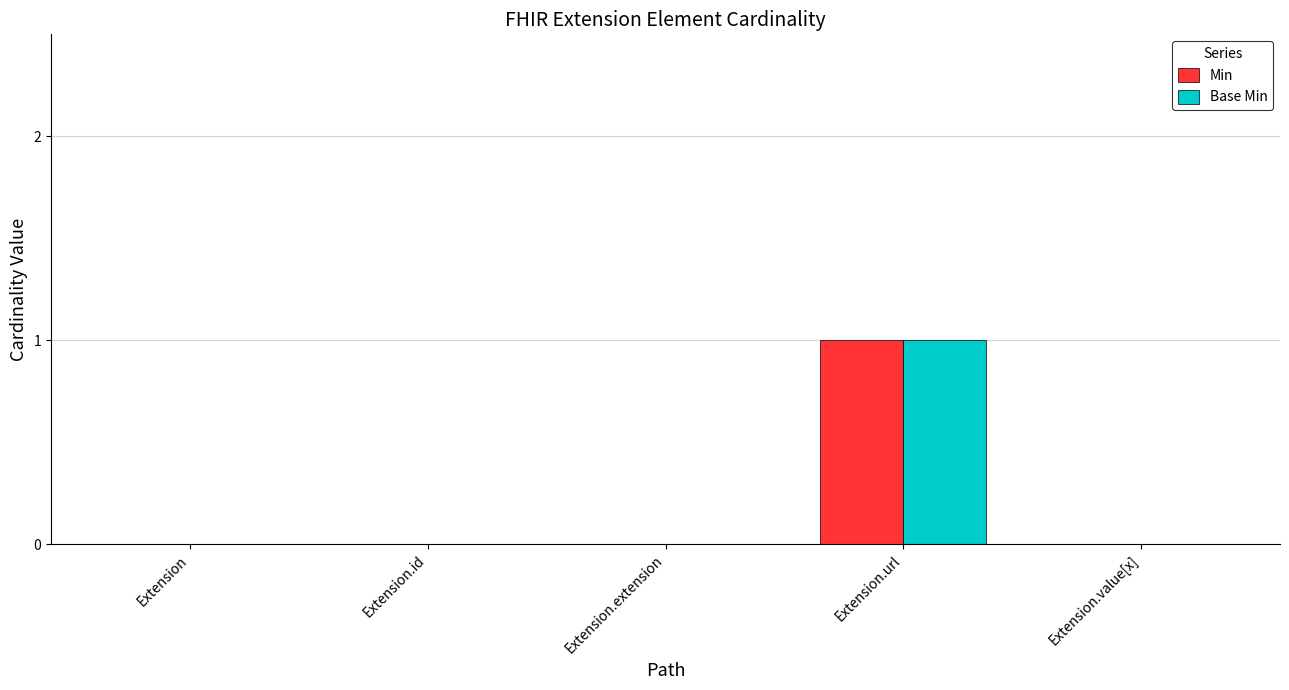

What are all the series names shown in the legend?

Min, Base Min